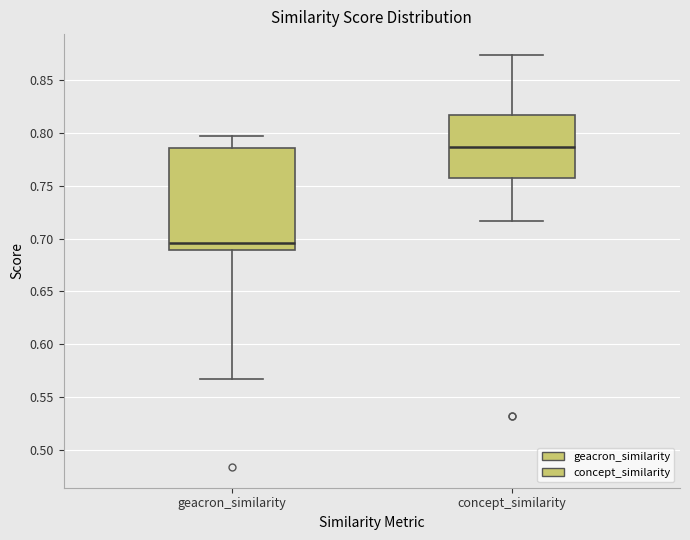

Comparing the boxes themselves (not the whiskers), which one is the tallest?

geacron_similarity